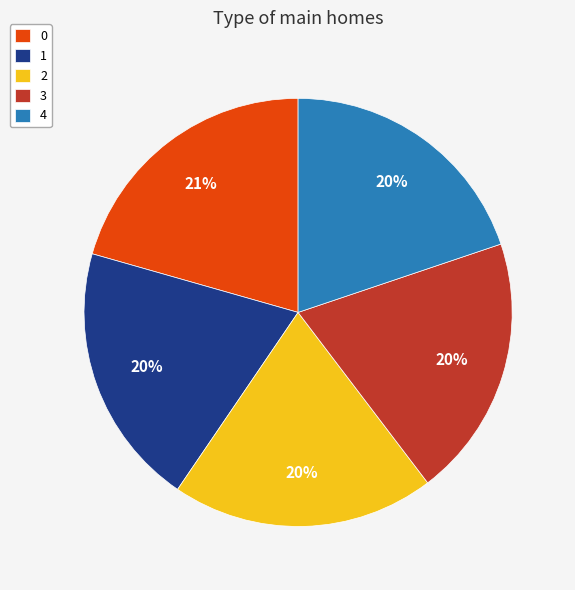

To the nearest percent, what percentage of the pie is 2?

20%